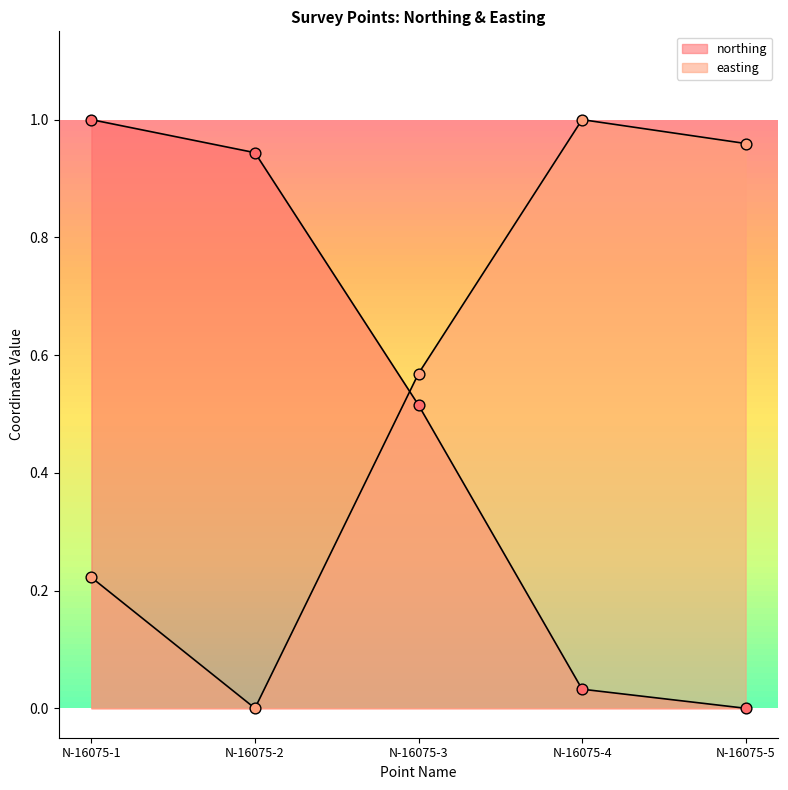

Which series has the largest total across all categories?

easting